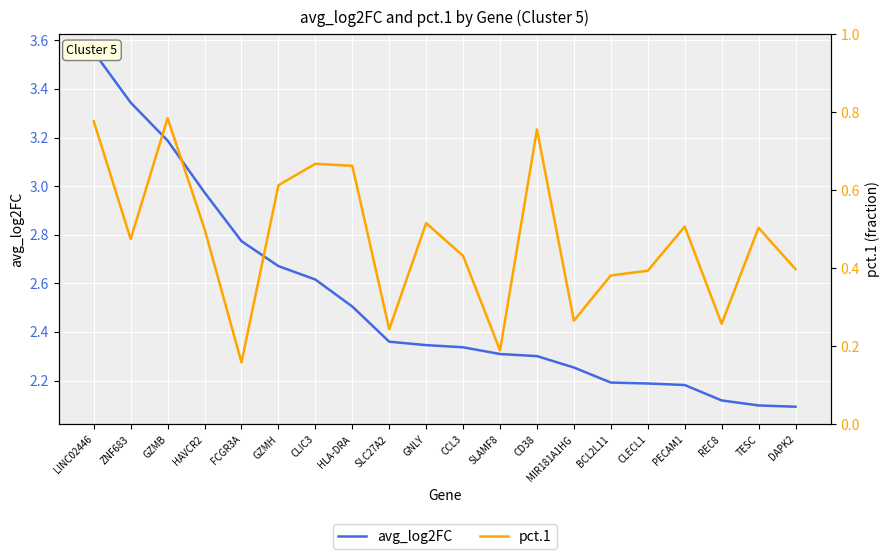

How many lines are shown in the chart?

2